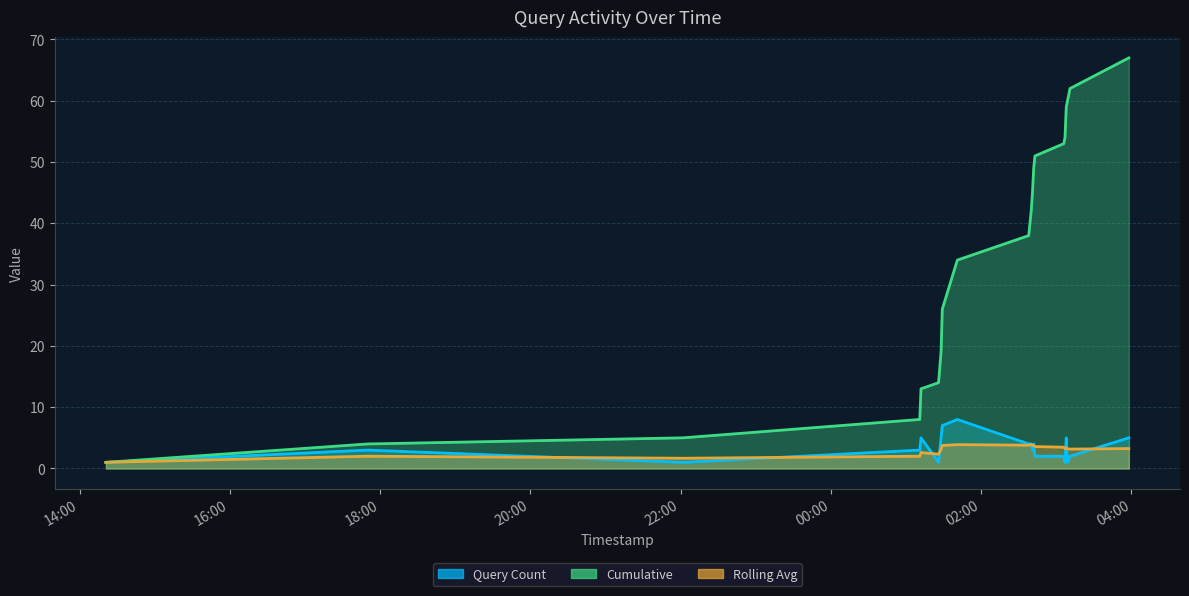

Reading left to right, list all the values displayed in this chart.

Query Count: 1.0	3.0	1.0	3.0	5.0	1.0	5.0	7.0	8.0	4.0	4.0	3.0	4.0	2.0	2.0	1.0	5.0	1.0	2.0	5.0
Cumulative: 1.0	4.0	5.0	8.0	13.0	14.0	19.0	26.0	34.0	38.0	42.0	45.0	49.0	51.0	53.0	54.0	59.0	60.0	62.0	67.0
Rolling Avg: 1.0	2.0	1.7	2.0	2.6	2.3	3.1	3.8	3.9	3.8	3.9	3.8	3.8	3.6	3.5	3.2	3.4	3.2	3.2	3.2